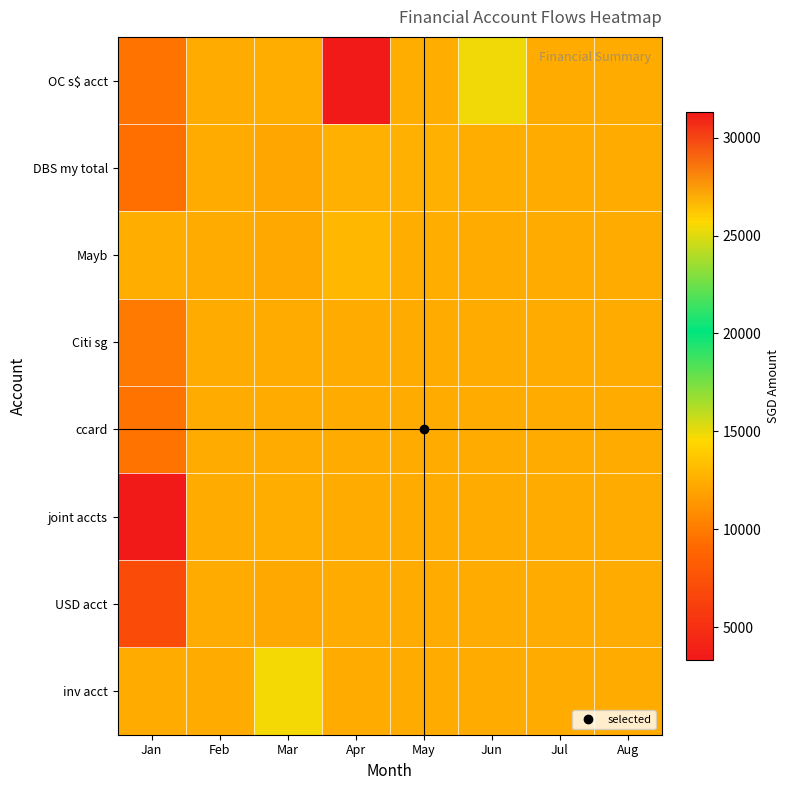

Which category has the lowest value across all series?

Jan